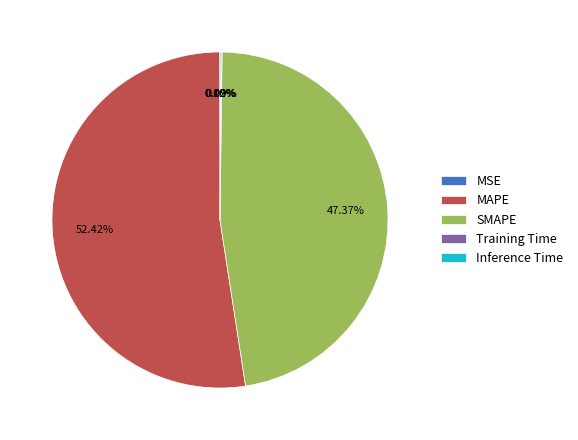

Which category has the biggest portion of the pie?

MAPE